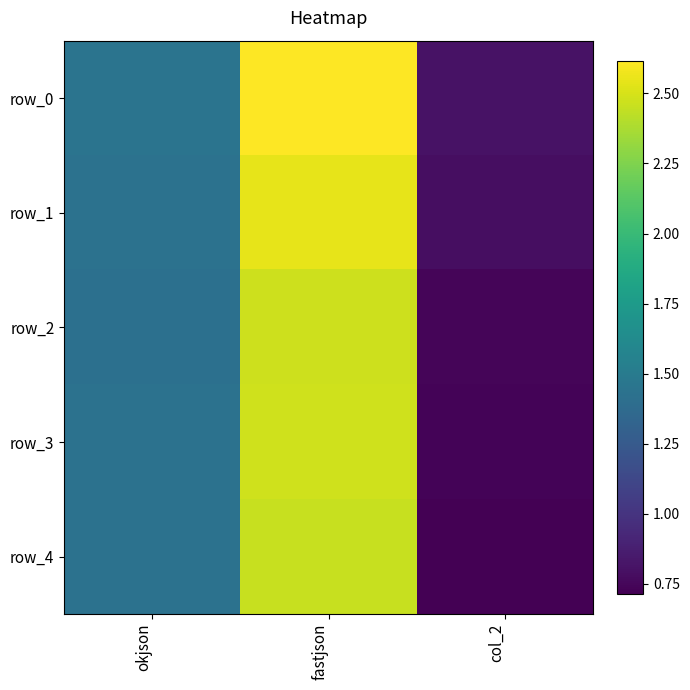

At which category does the chart reach its peak across all series?

fastjson